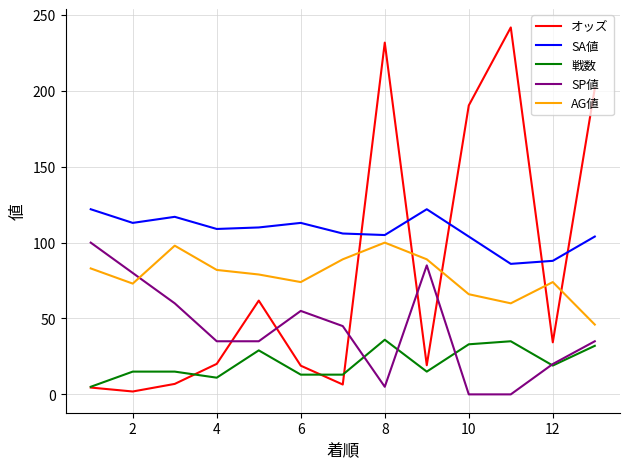

True or false: SP値 and 戦数 cross at least once.

True